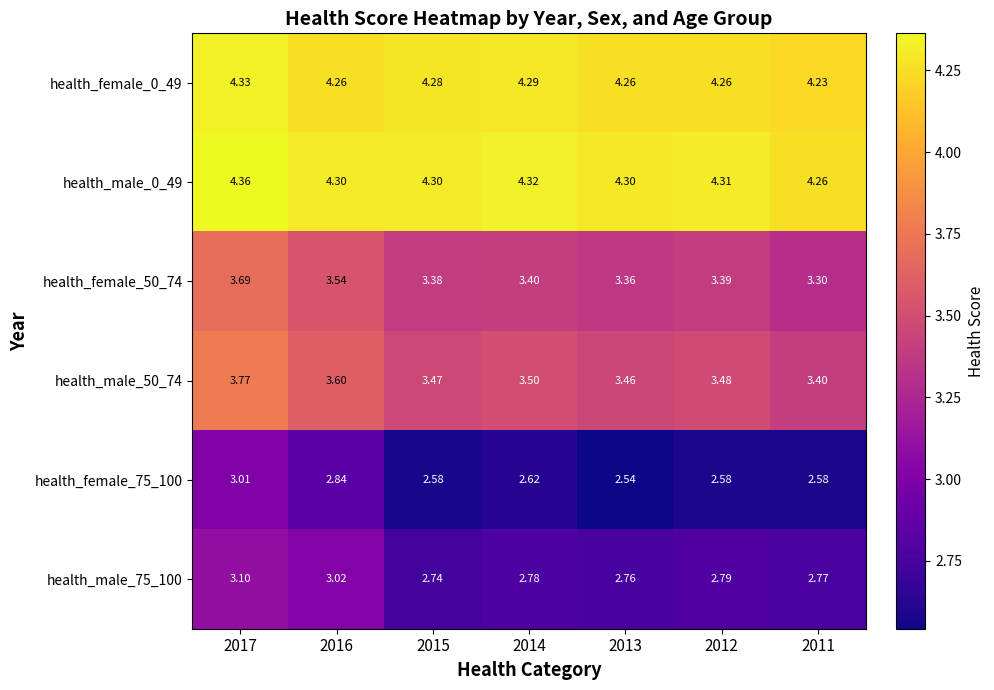

Is the value of health_male_75_100 at 2017 greater than the value of health_female_0_49 at 2017?

No